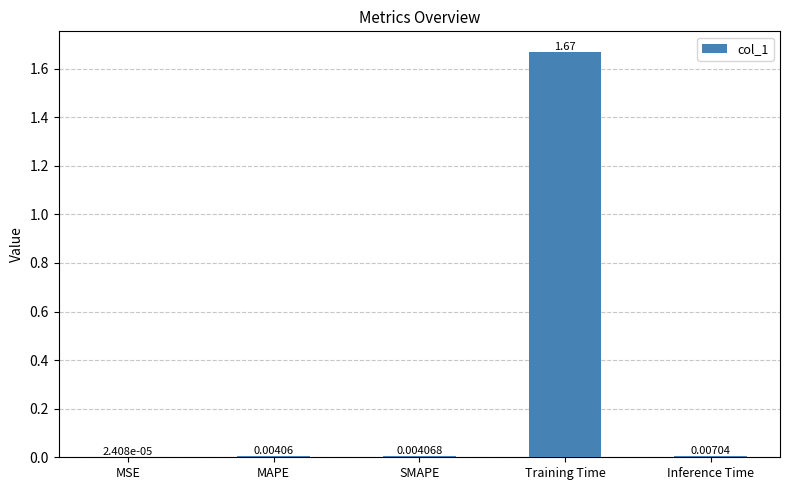

How many categories are shown in the chart?

5